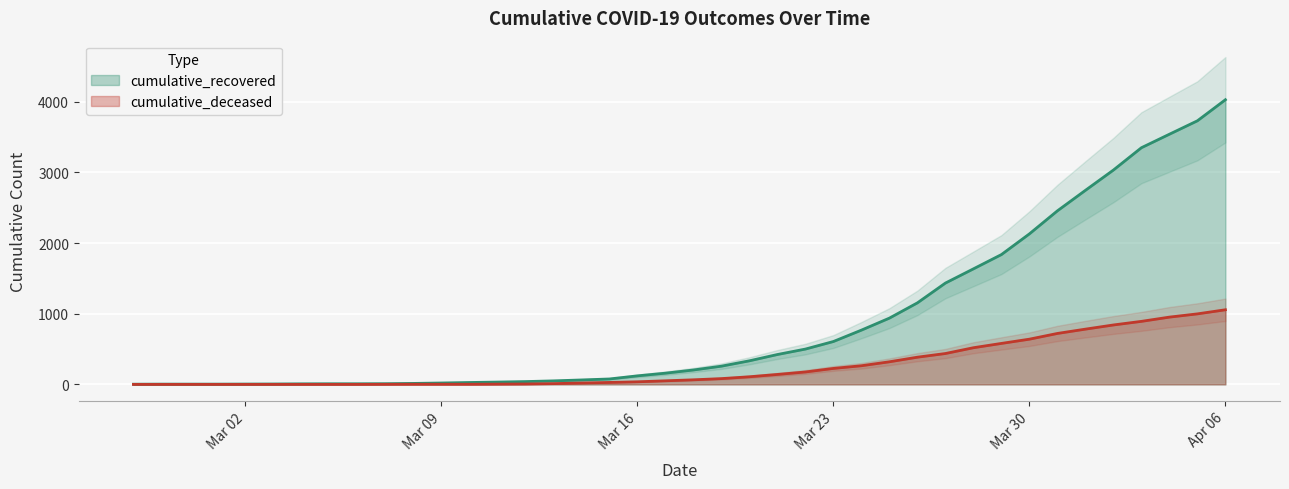

What is the spread (max minus min) of values at 2020-03-24?

504